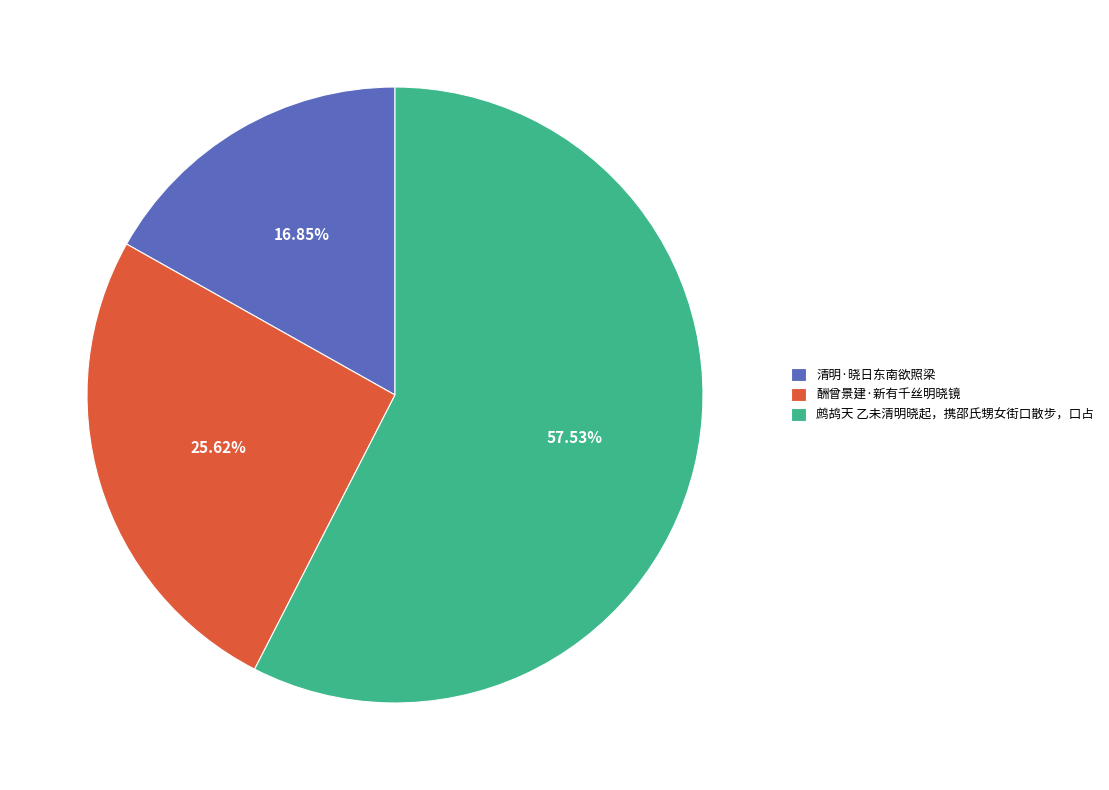

How many slices are in this pie chart?

3